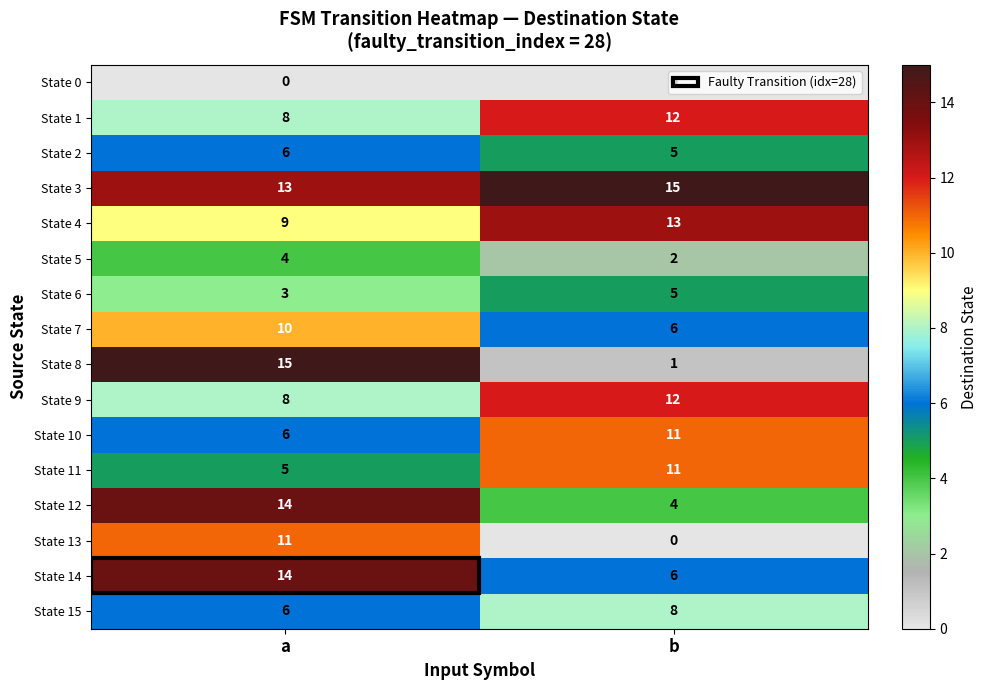

What value does the State 12 series have at a?

14